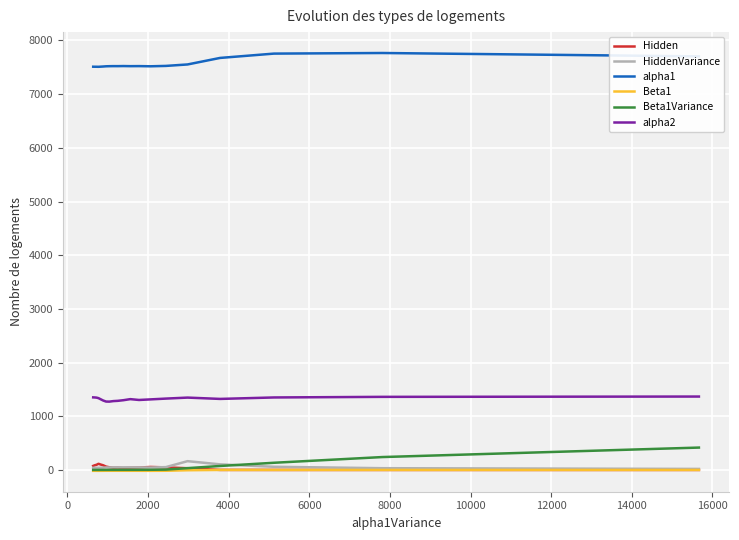

True or false: alpha1 and alpha2 intersect in this chart.

False